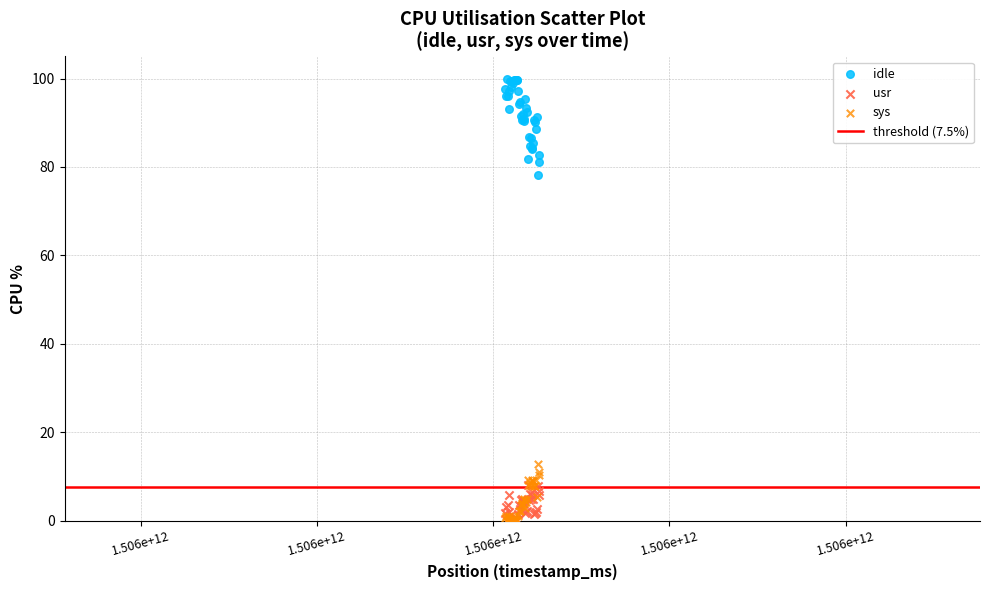

Across all series, what Y value is closest to 49?

78.2